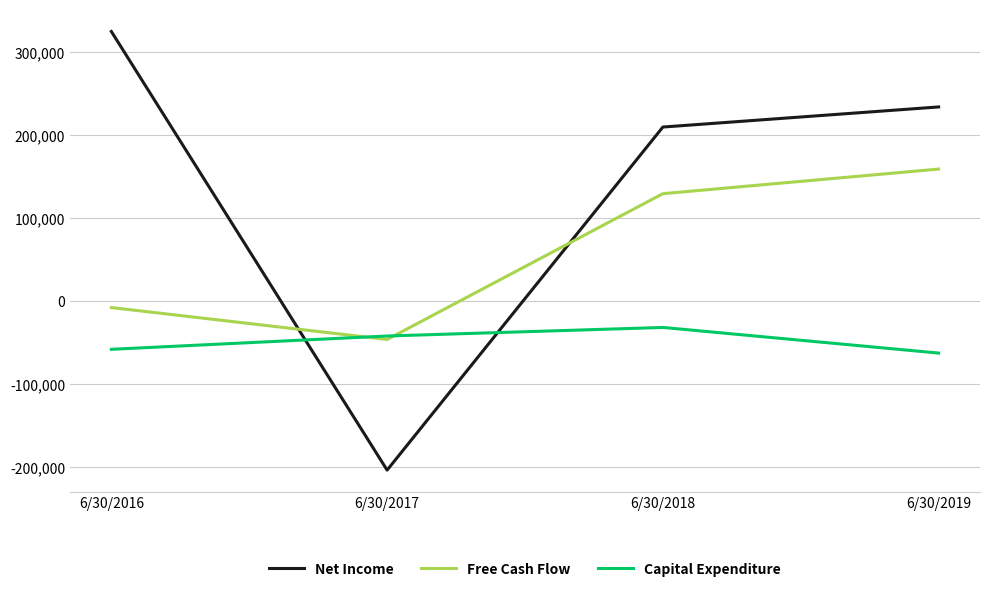

What is the difference between the maximum and minimum values in the Free Cash Flow series?

205201